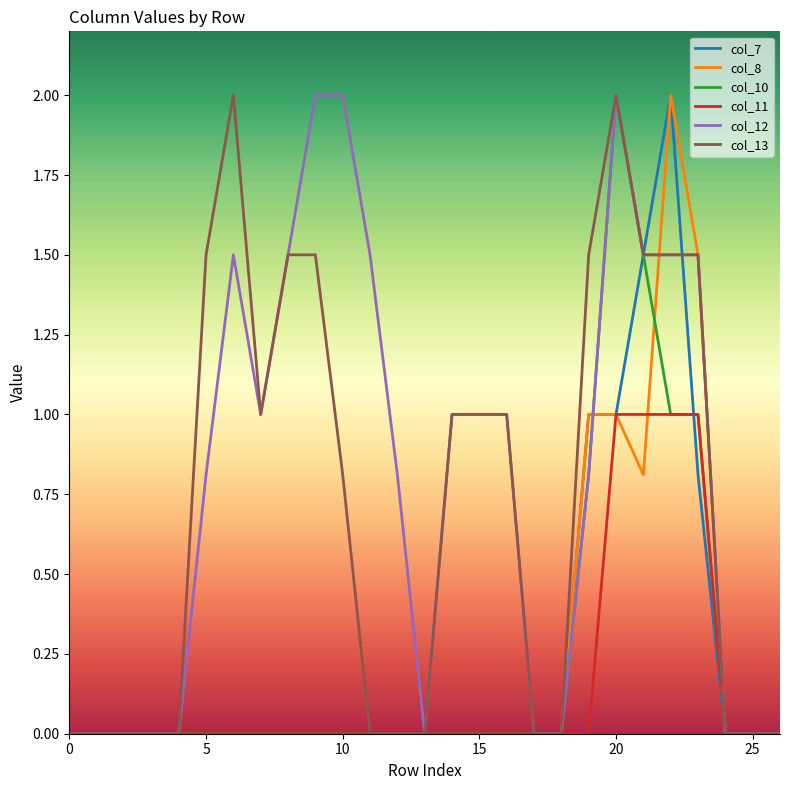

Is this an area chart (filled region under the line)?

No